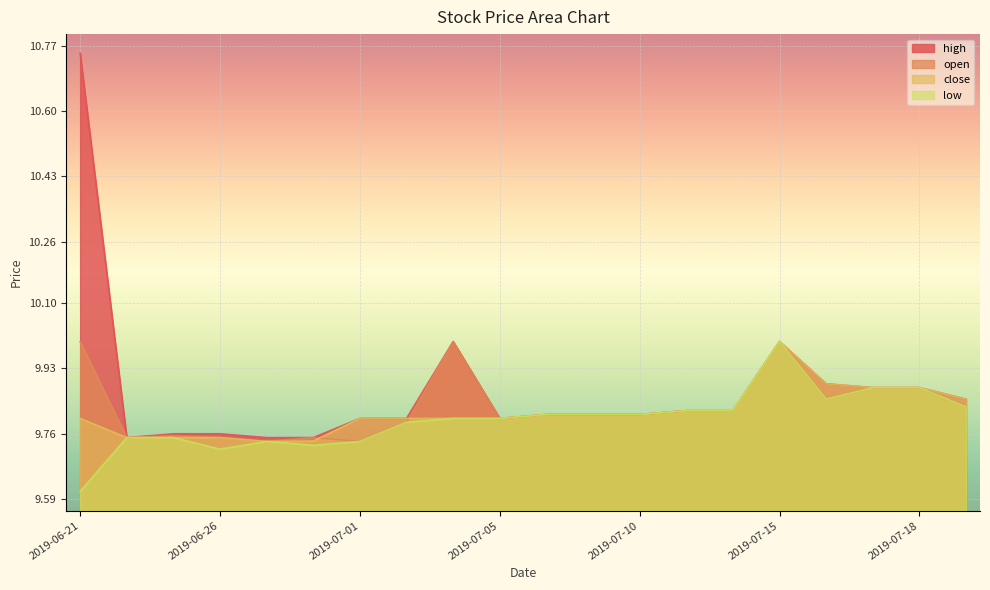

True or false: low has a value of 6.4 at 2019-07-08.

False